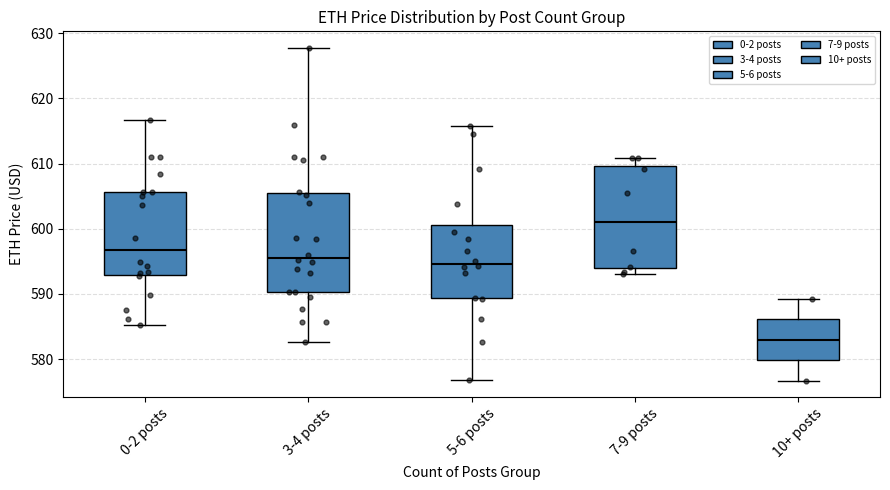

Which box has the lowest median line?

10+ posts